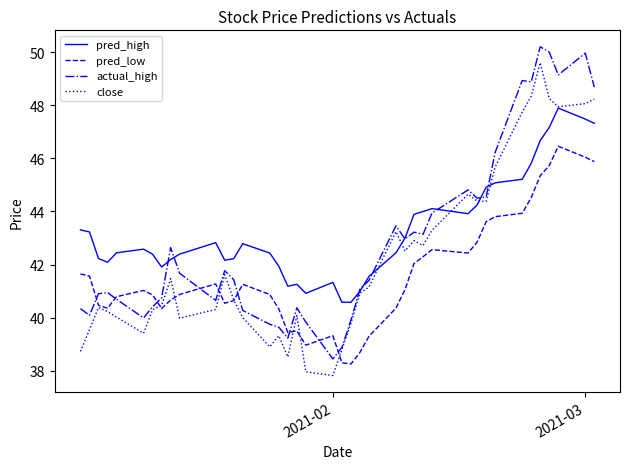

True or false: pred_high and pred_low cross at least once.

False